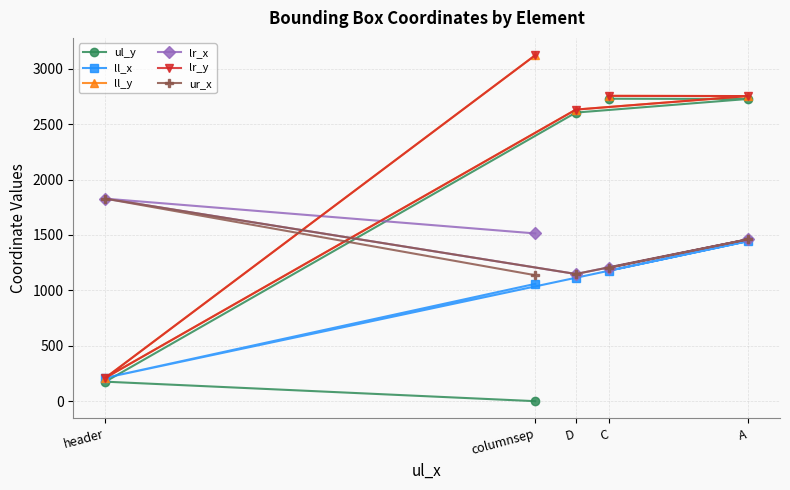

In lr_y, how many points are lower than both neighbors (excluding endpoints)?

1